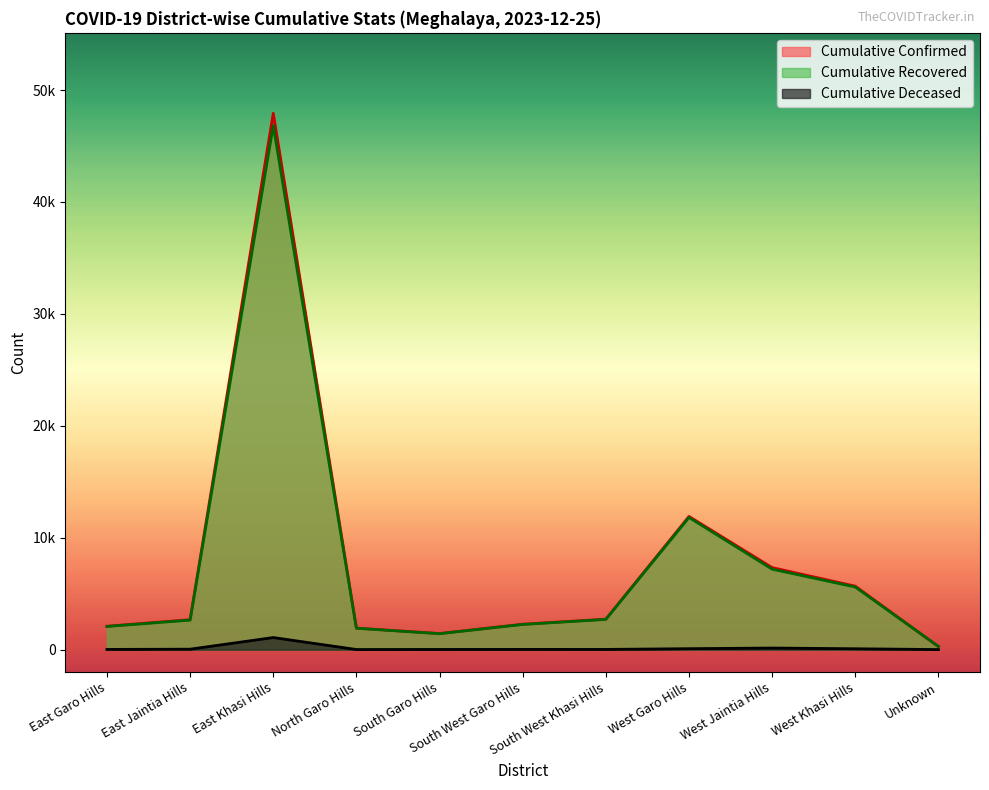

What is the difference between the maximum and minimum values in the Cumulative Recovered series?

46539